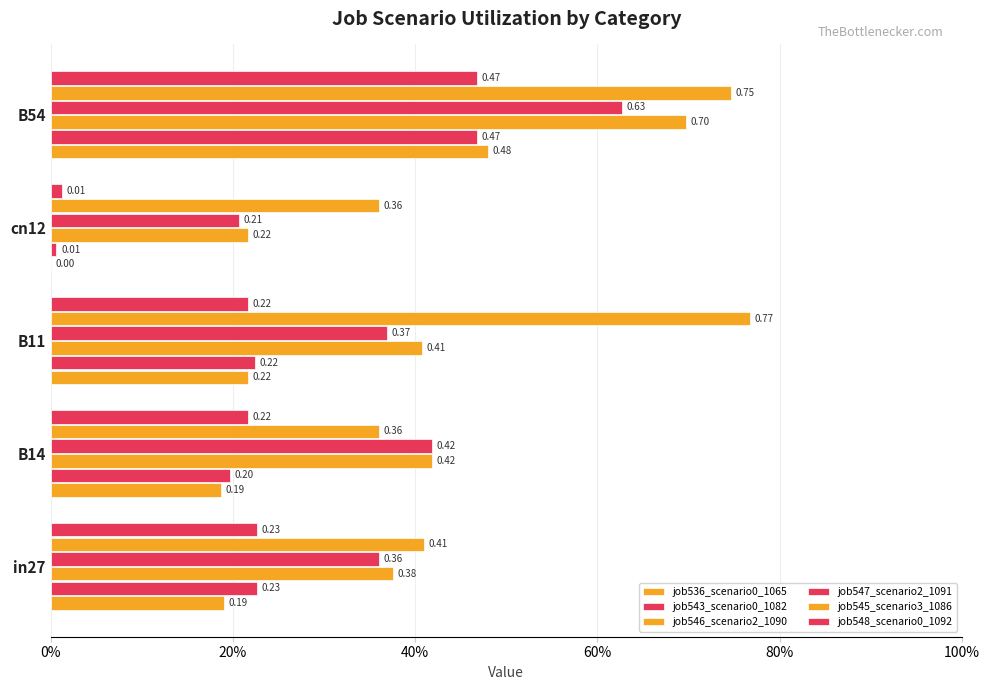

At how many categories does at least one series exceed 0?

5